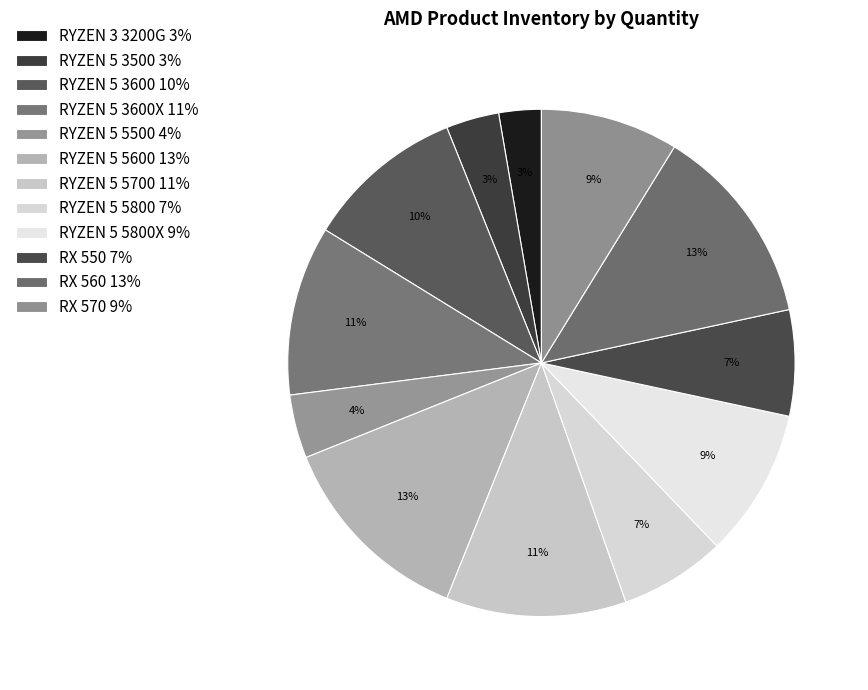

To the nearest percent, what is the average slice percentage?

8%